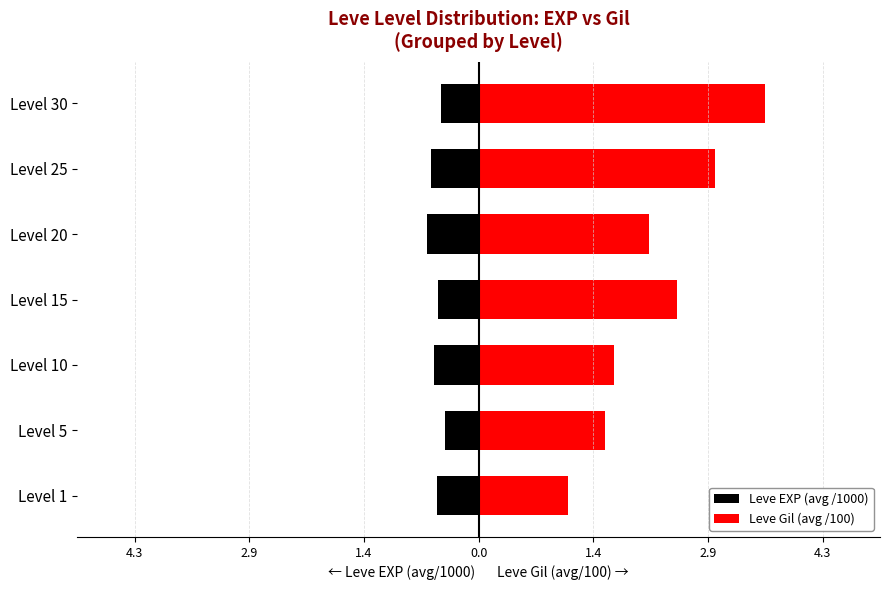

What is the sum of all Leve EXP (avg /1000) values?

-3.8